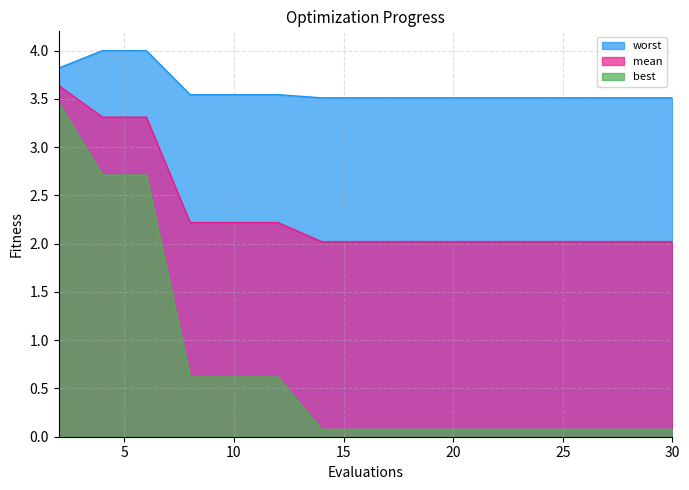

What is the sum of all mean values?

35.1